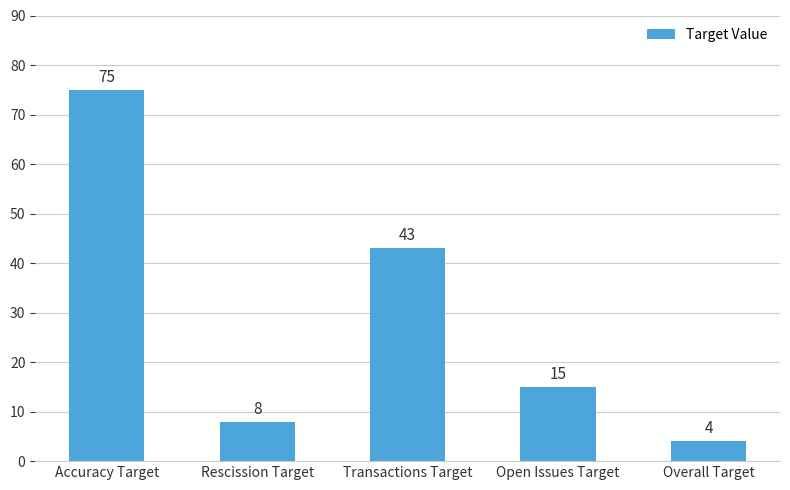

List the labels in order of value, largest first.

Accuracy Target, Transactions Target, Open Issues Target, Rescission Target, Overall Target